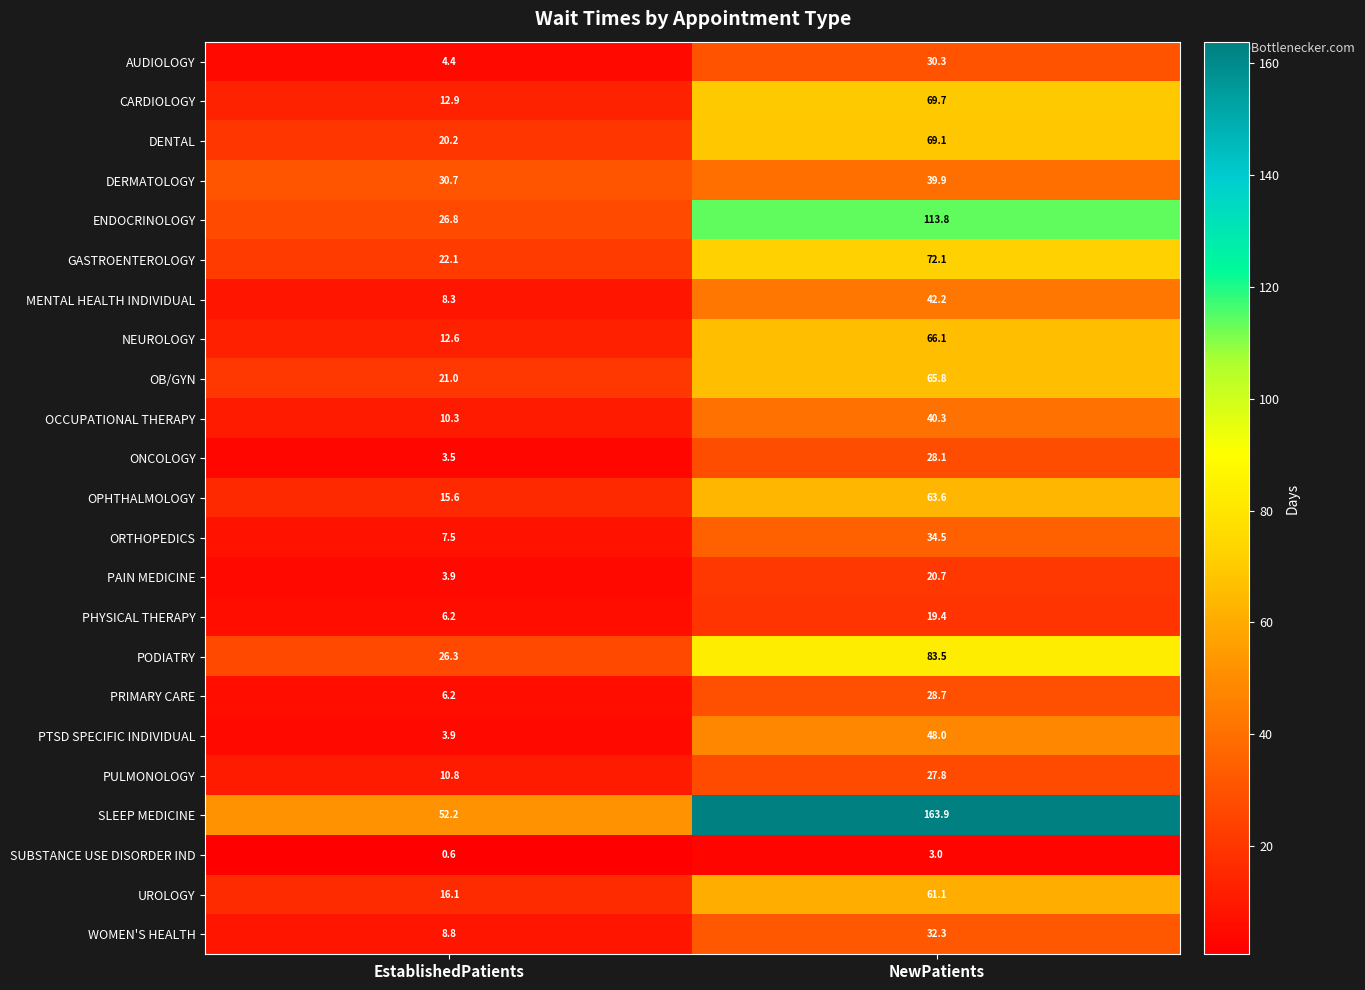

What is the difference between the maximum and minimum values in the GASTROENTEROLOGY series?

50.0